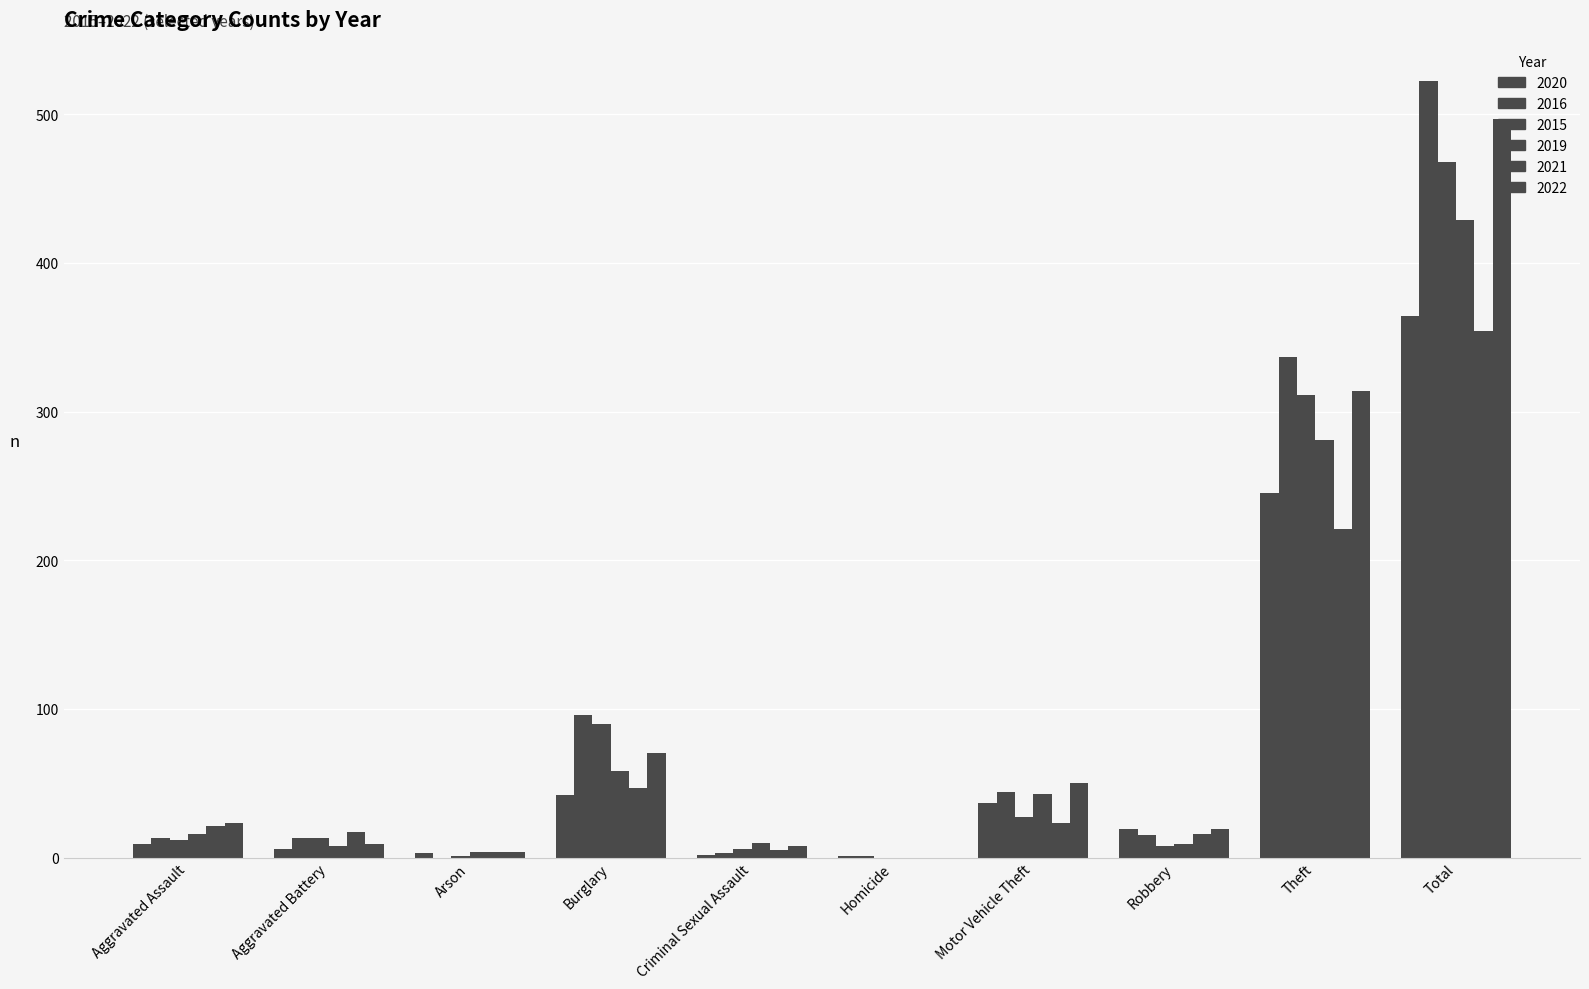

Read the 2019 value at Motor Vehicle Theft, to the nearest 5.

45